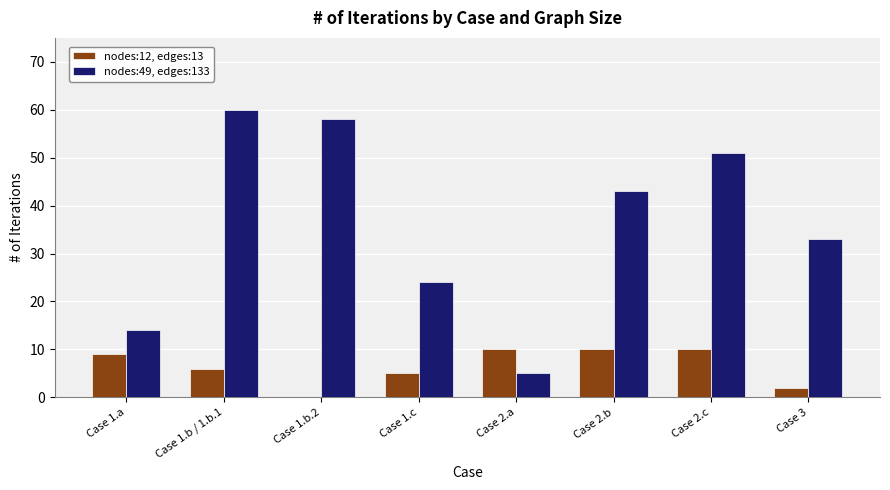

True or false: nodes:49, edges:133 has a value of 51.0 at Case 2.c.

True